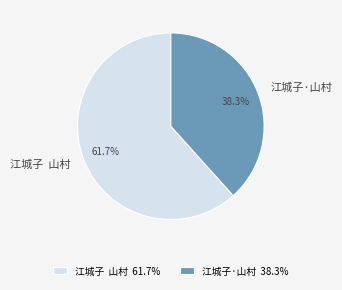

Which has a higher value, 江城子·山村 or 江城子 山村?

江城子 山村